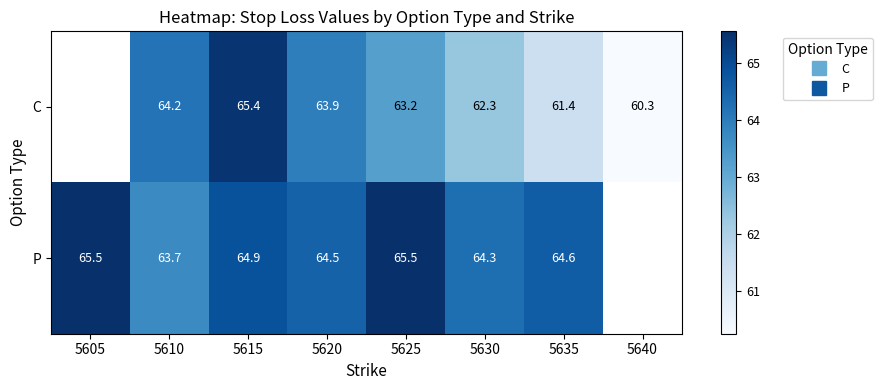

Between 5610 and 5635, which series saw the biggest shift?

C